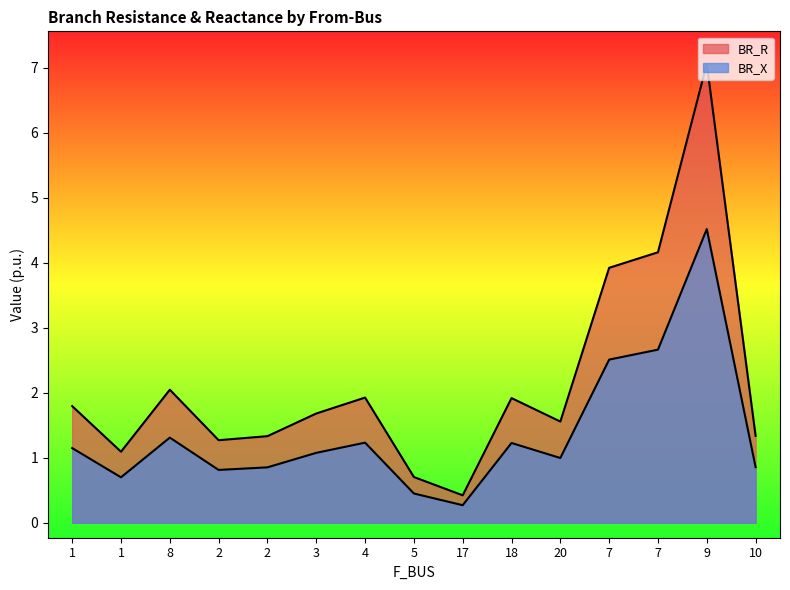

At which label does BR_X first exceed 1?

1